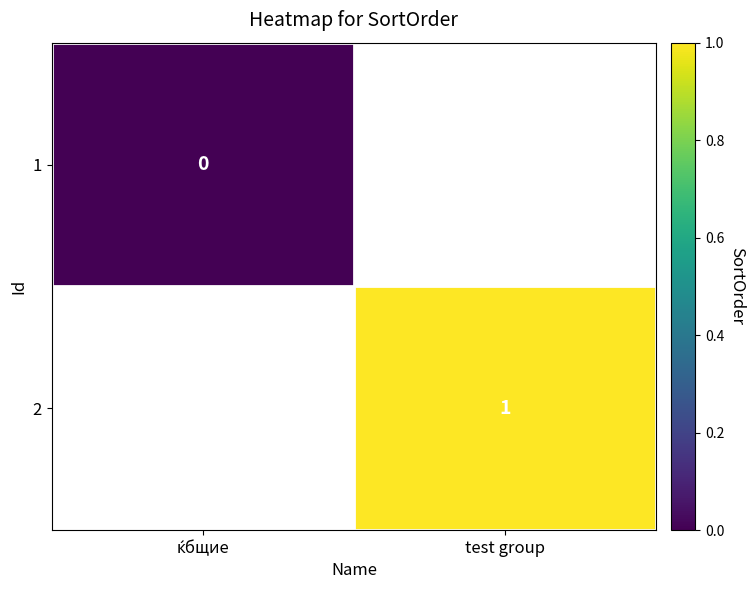

True or false: 2 has a value of 2 at test group.

False